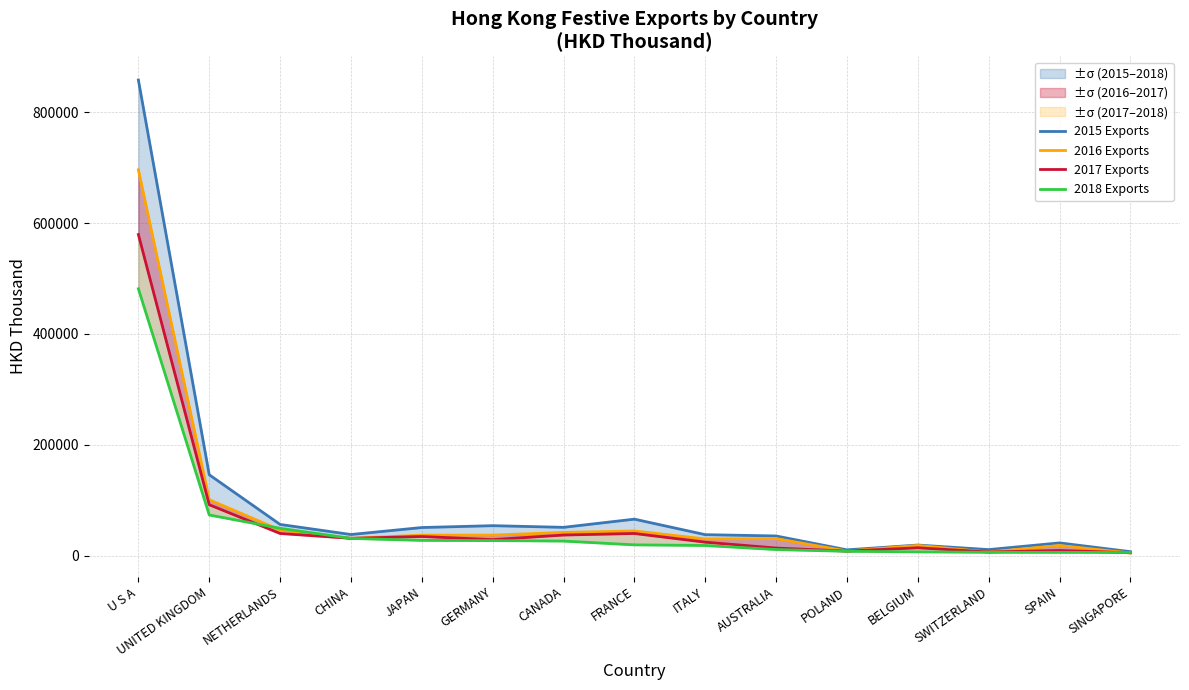

How many lines are shown in the chart?

4